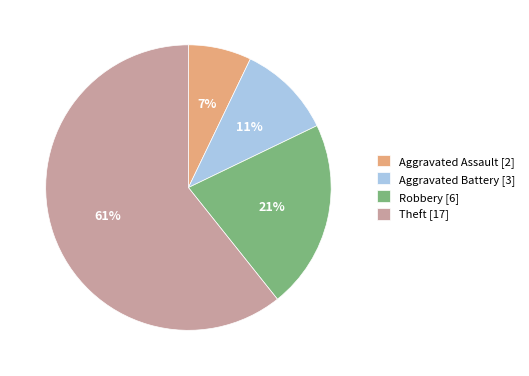

True or false: Aggravated Assault accounts for 7% of the total.

True